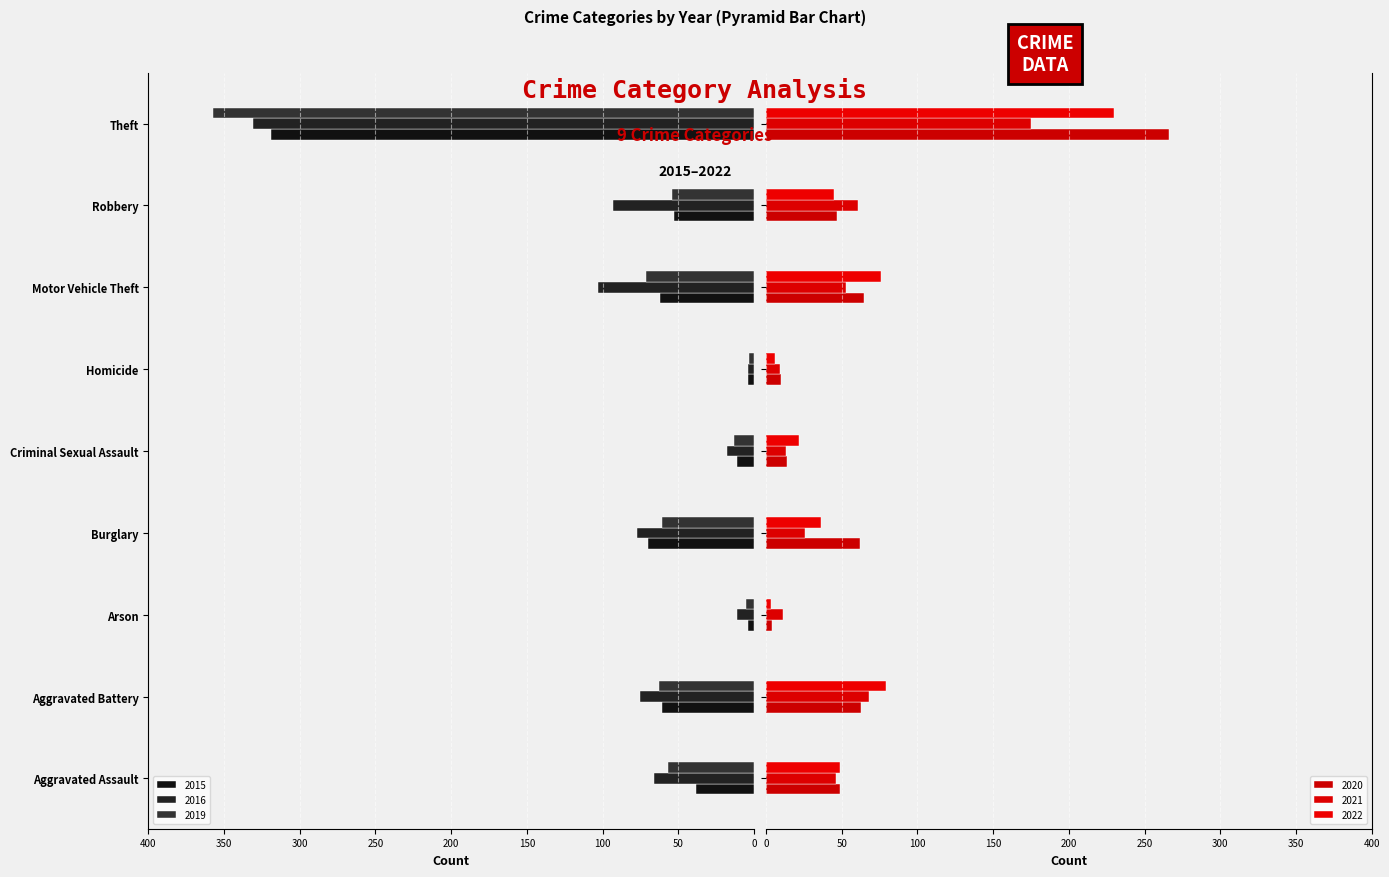

What is the value of the 2020 bar at the 3rd from the left?

4